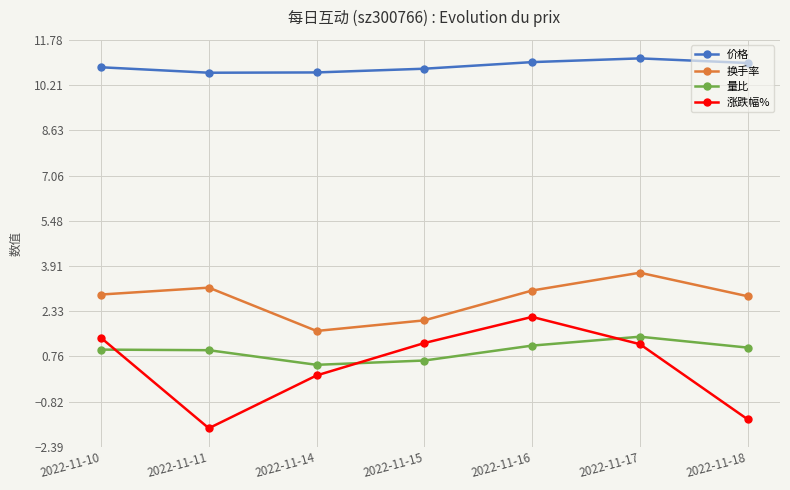

At which category does 价格 reach its first local peak?

2022-11-17